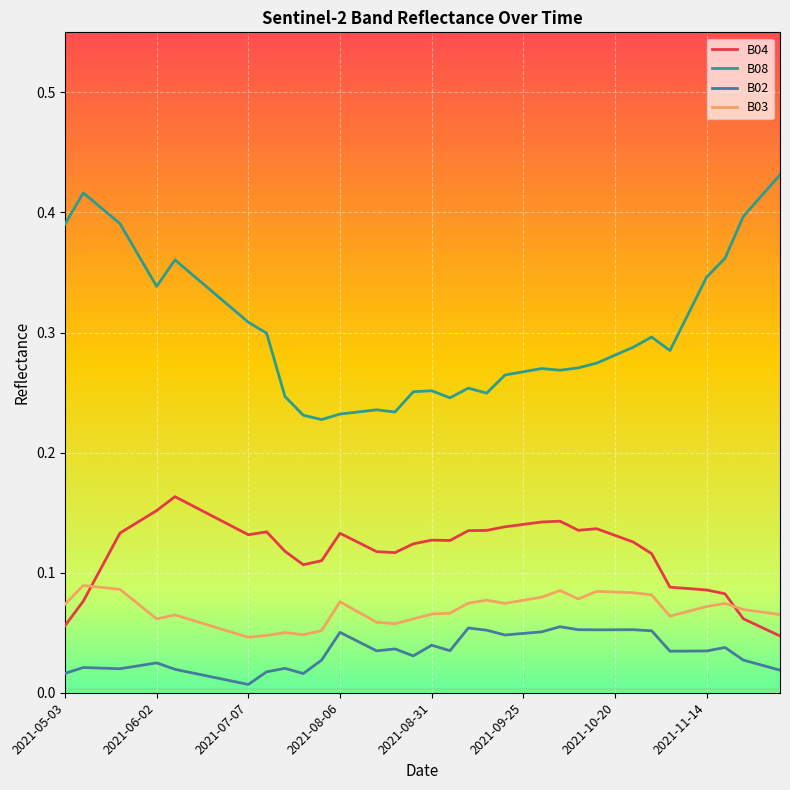

Which series has the largest total across all categories?

B08